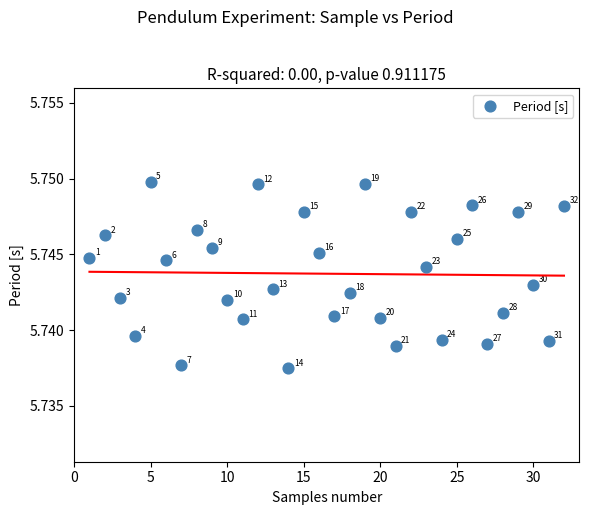

What is the range of X values (max minus min)?

31.0